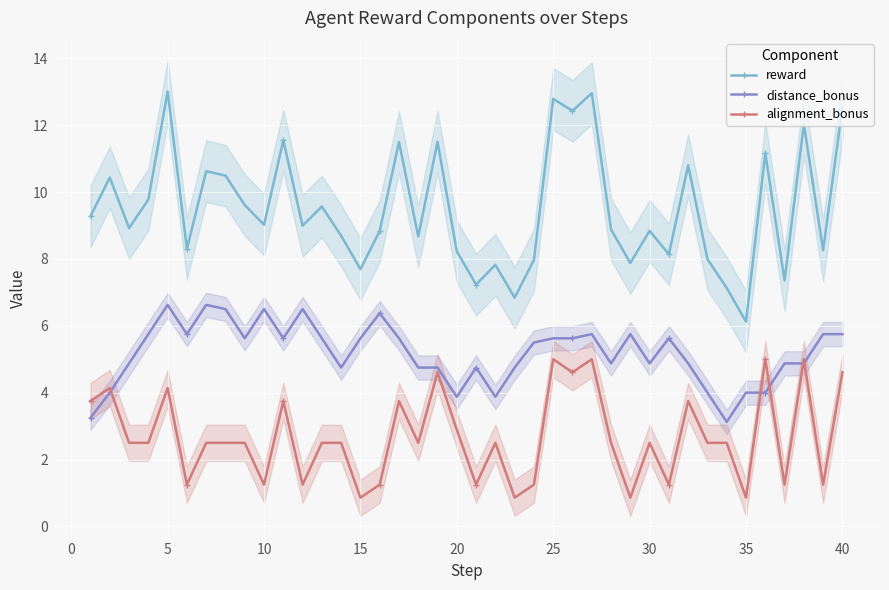

After their last crossing, which series has the higher values: distance_bonus or alignment_bonus?

distance_bonus